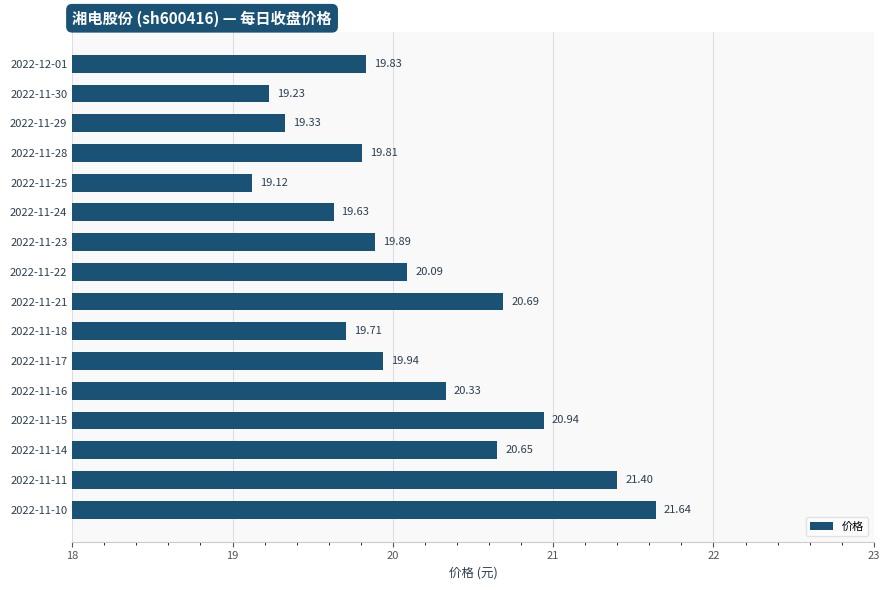

Approximately how many times larger is the value at 2022-11-17 compared to 2022-11-25?

1.0